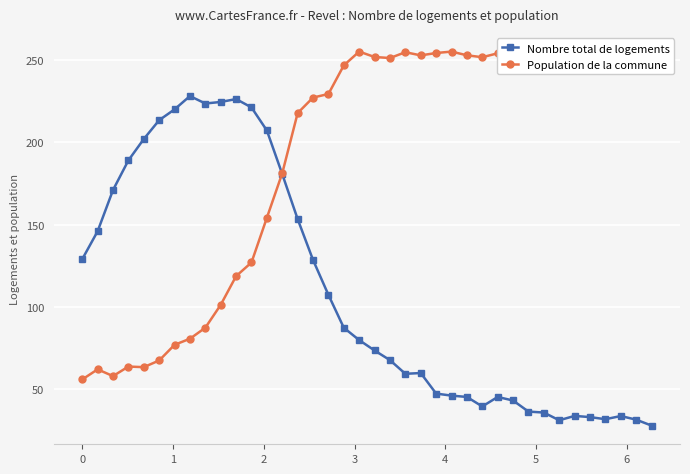

What is the lowest value of the Nombre total de logements series?

28.0